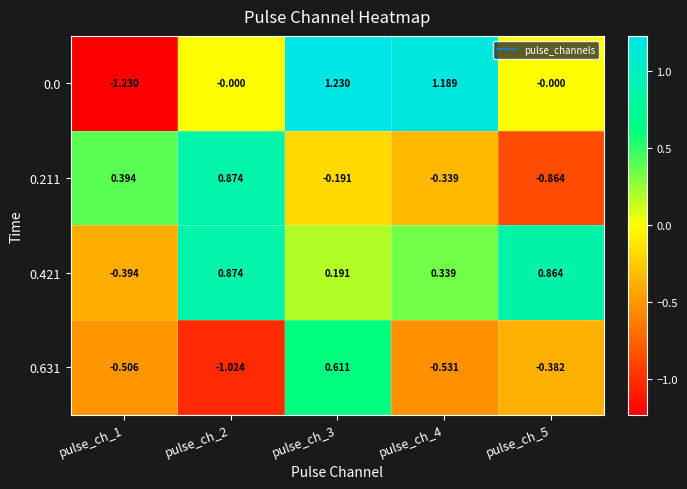

Is the value of 0.211 at pulse_ch_4 greater than the value of 0.0 at pulse_ch_4?

No